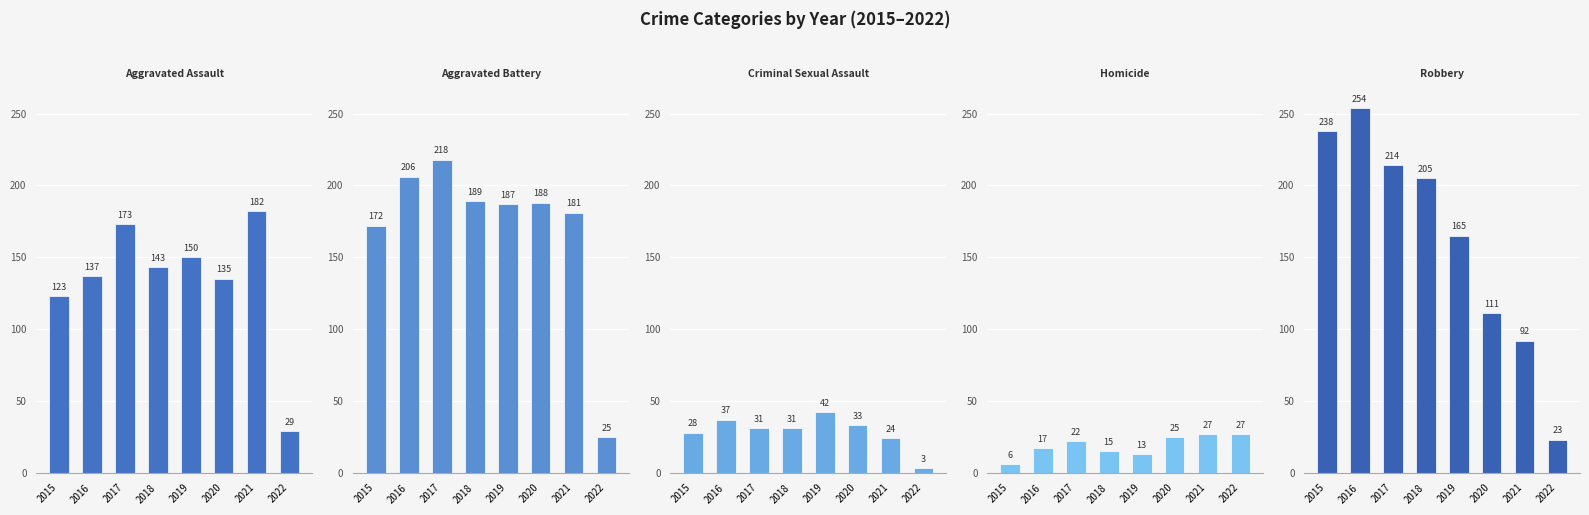

Reading left to right, list all the values displayed in this chart.

Aggravated Assault: 2015=123	2016=137	2017=173	2018=143	2019=150	2020=135	2021=182	2022=29
Aggravated Battery: 2015=172	2016=206	2017=218	2018=189	2019=187	2020=188	2021=181	2022=25
Criminal Sexual Assault: 2015=28	2016=37	2017=31	2018=31	2019=42	2020=33	2021=24	2022=3
Homicide: 2015=6	2016=17	2017=22	2018=15	2019=13	2020=25	2021=27	2022=27
Robbery: 2015=238	2016=254	2017=214	2018=205	2019=165	2020=111	2021=92	2022=23